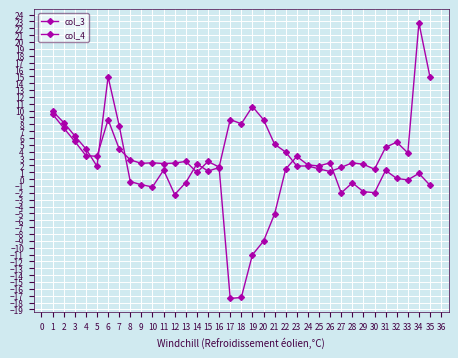

Does the chart have visible grid lines?

Yes